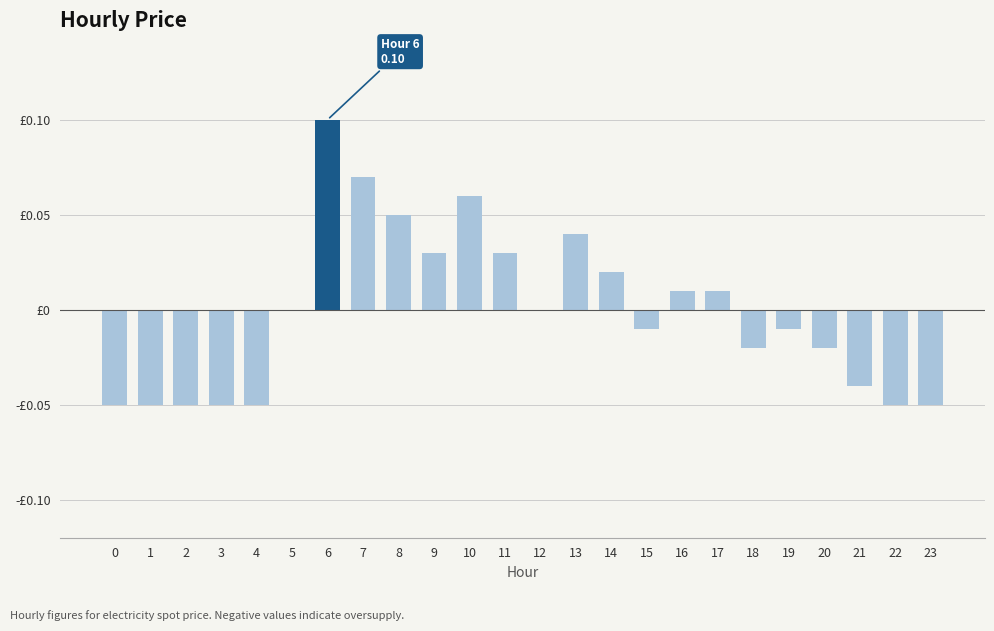

At which label does the data first exceed 0?

6